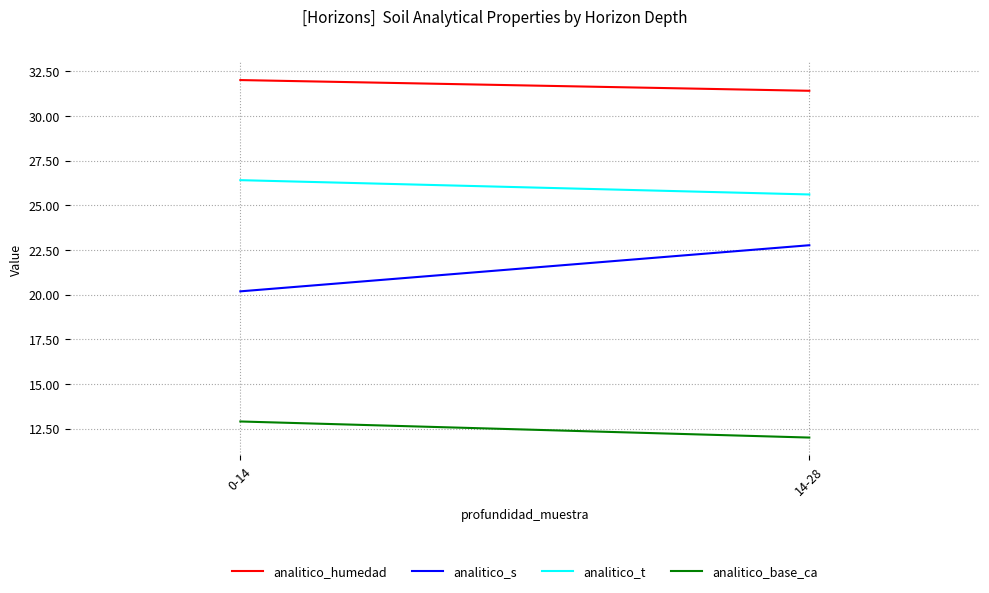

Count the number of categories in the chart.

2